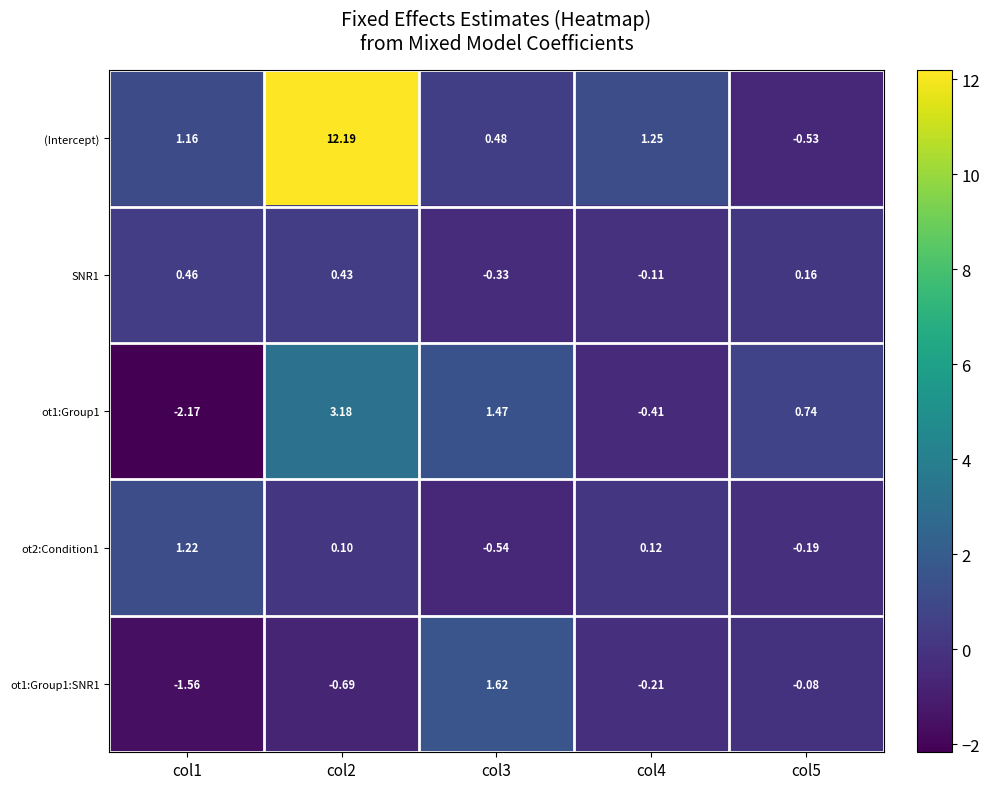

How many negative values does the ot2:Condition1 series have?

2